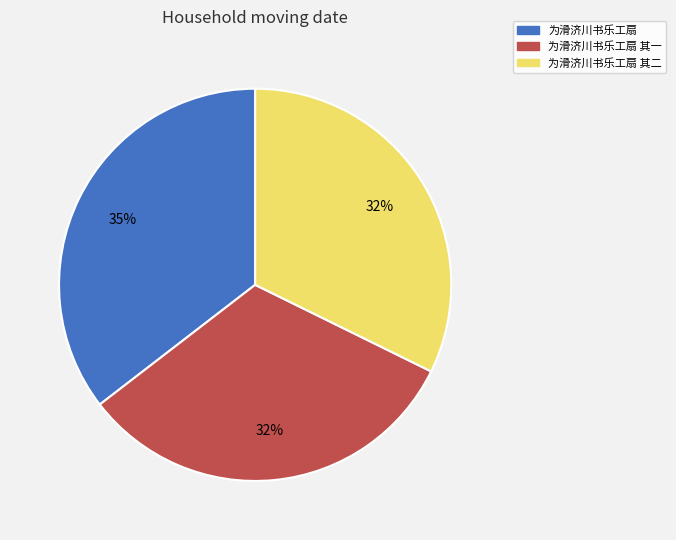

To the nearest percent, what is the difference between the 为滑济川书乐工扇 其二 and 为滑济川书乐工扇 slice percentages?

3%